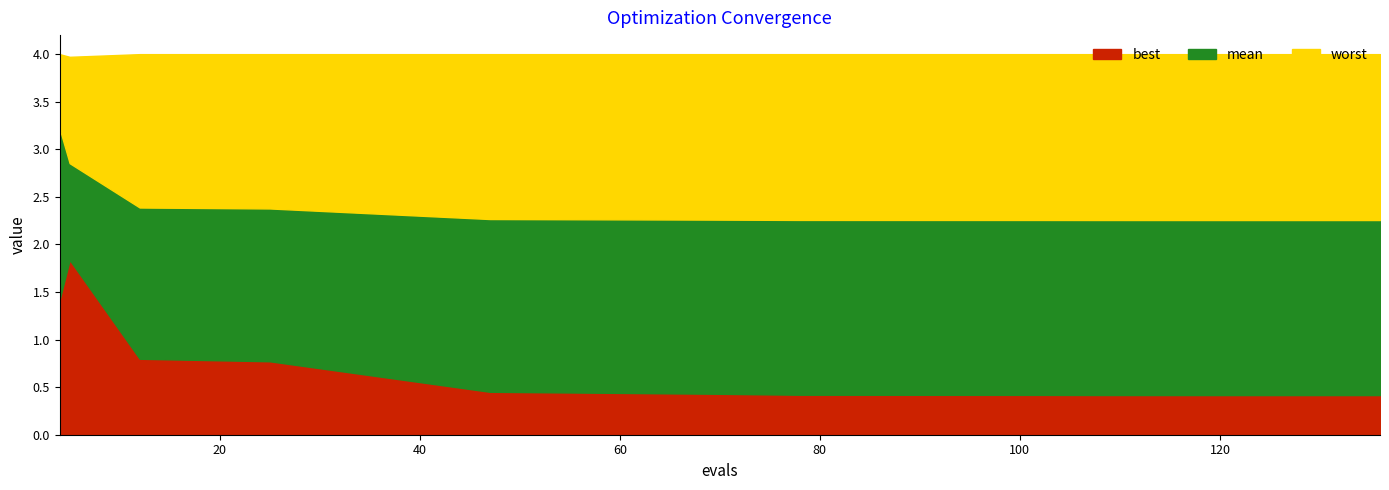

What is the difference between the maximum and minimum values in the best series?

1.4